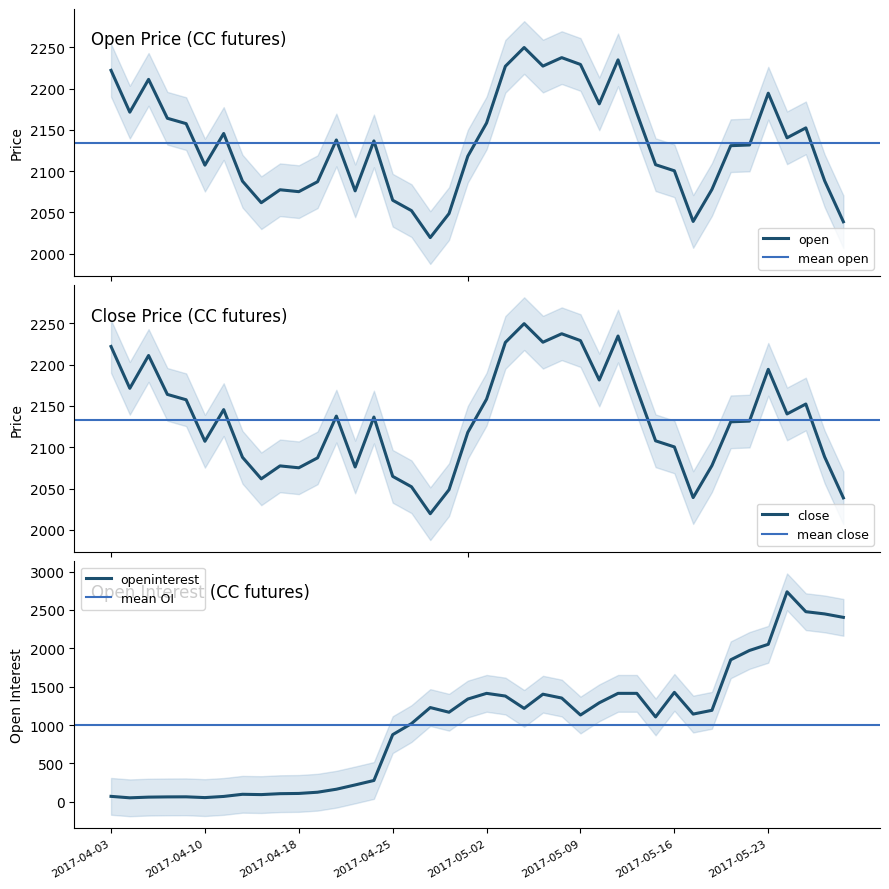

How many series are shown in this chart?

3